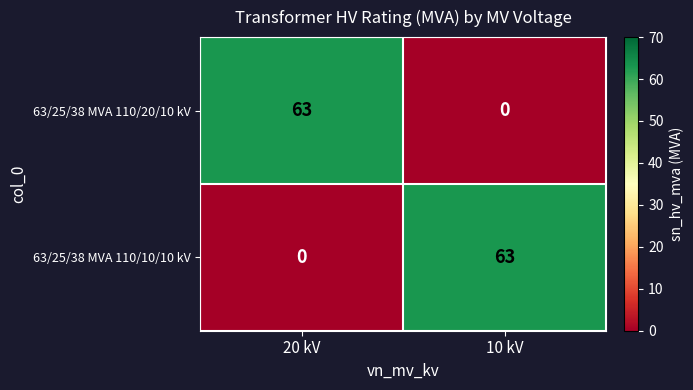

Rank the series at 10 kV from lowest to highest value.

63/25/38 MVA 110/20/10 kV, 63/25/38 MVA 110/10/10 kV